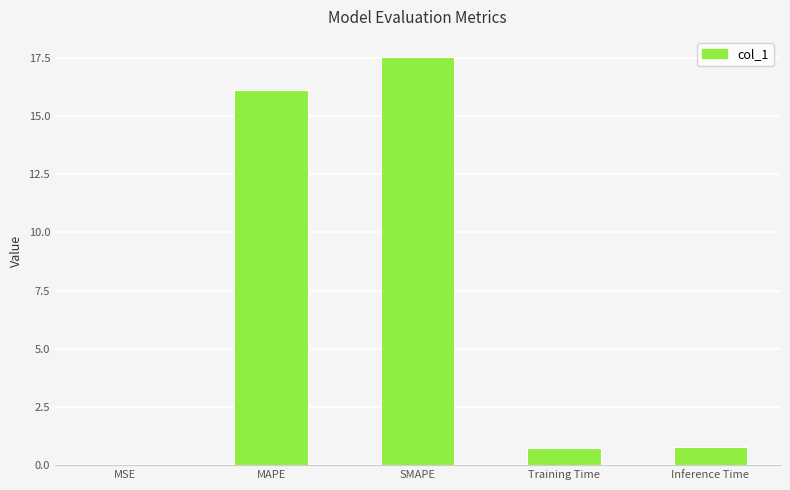

How many data points does each series have?

5